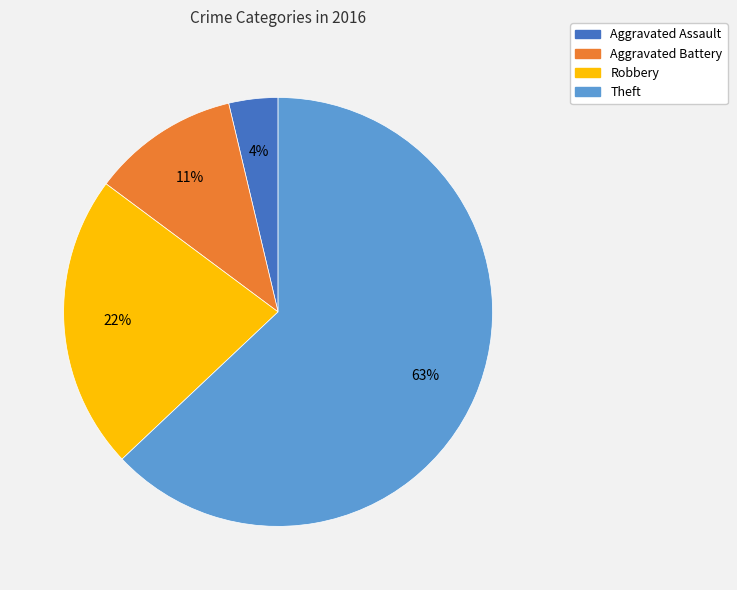

Is the sum of Robbery and Theft greater than half?

Yes